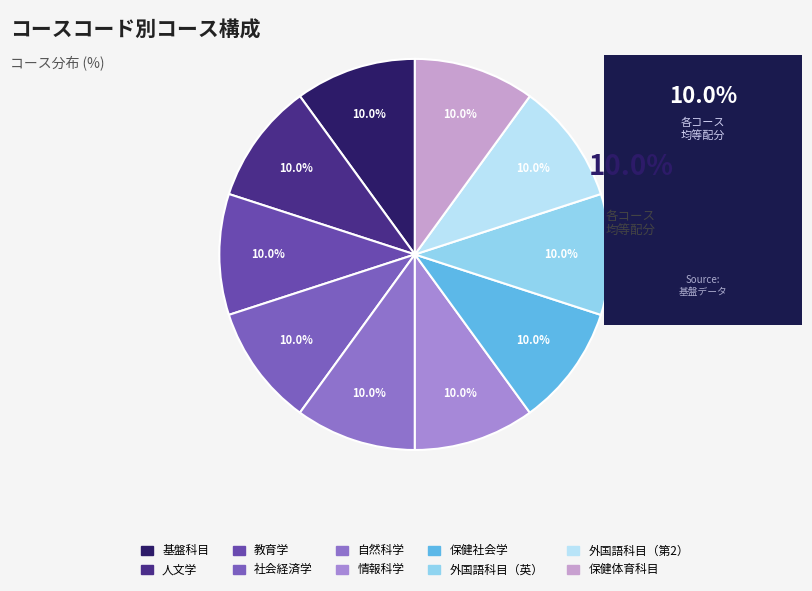

Is there any slice that represents more than half of the pie?

No